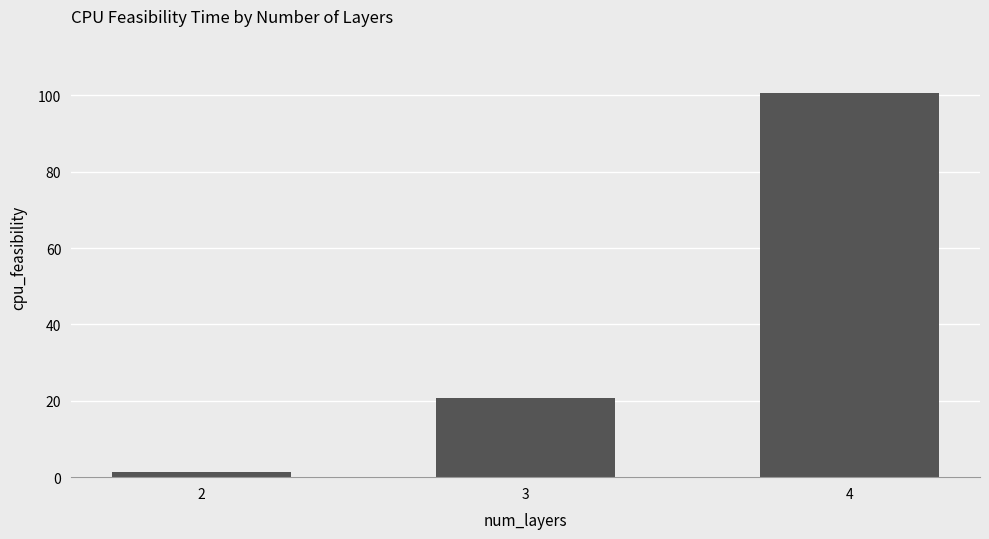

Which label corresponds to the smallest value in the chart?

2